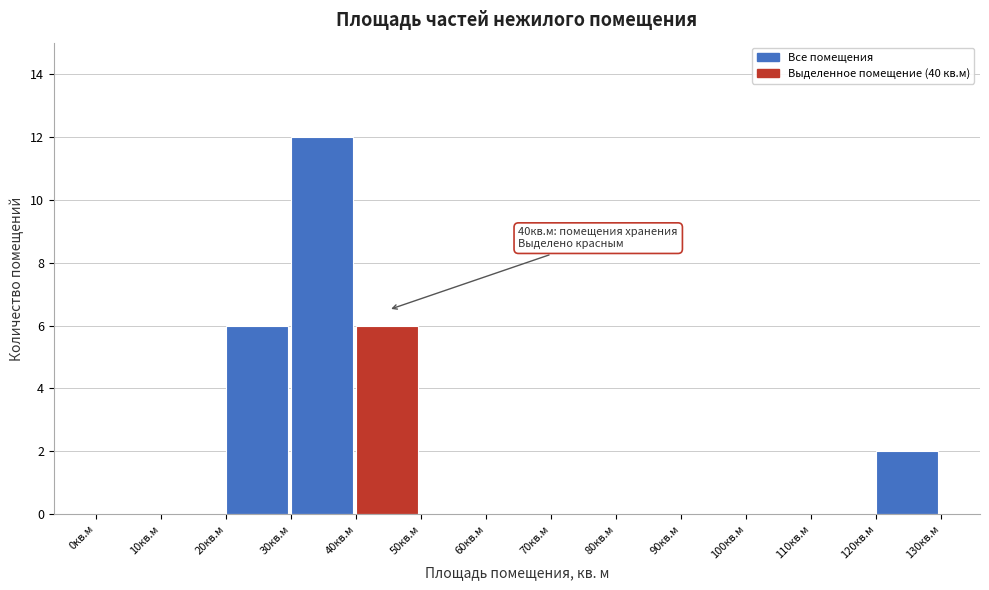

Over which range of the x-axis is the bar tallest?

30 to 40